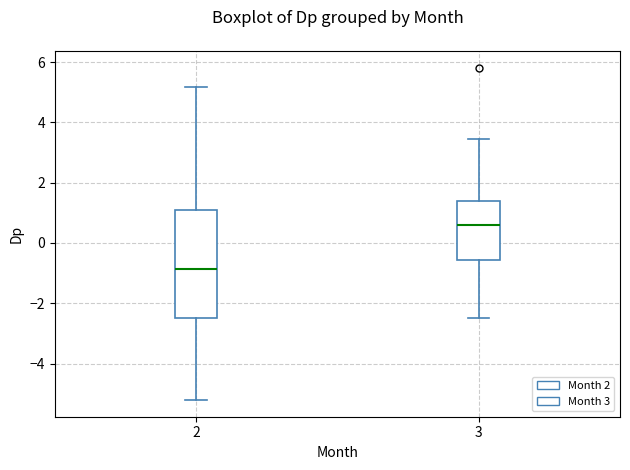

Where is the upper edge of the box at x = 2 on the y-axis? The values are not printed on the chart, so give them approximately, as read against the axis.

1.2